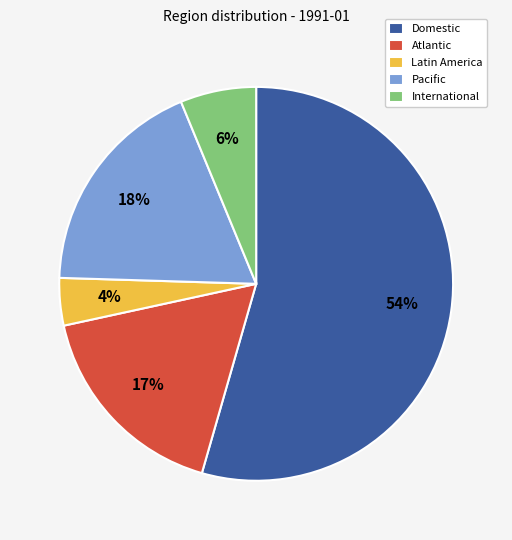

Which category has the biggest portion of the pie?

Domestic